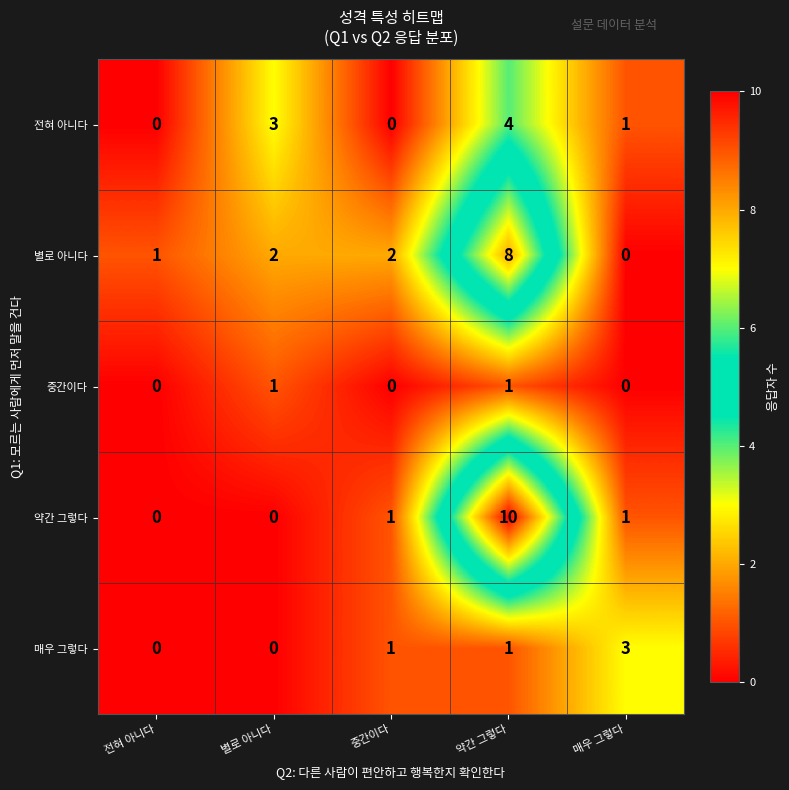

What is the difference between the maximum and second lowest values in the 별로 아니다 series?

7